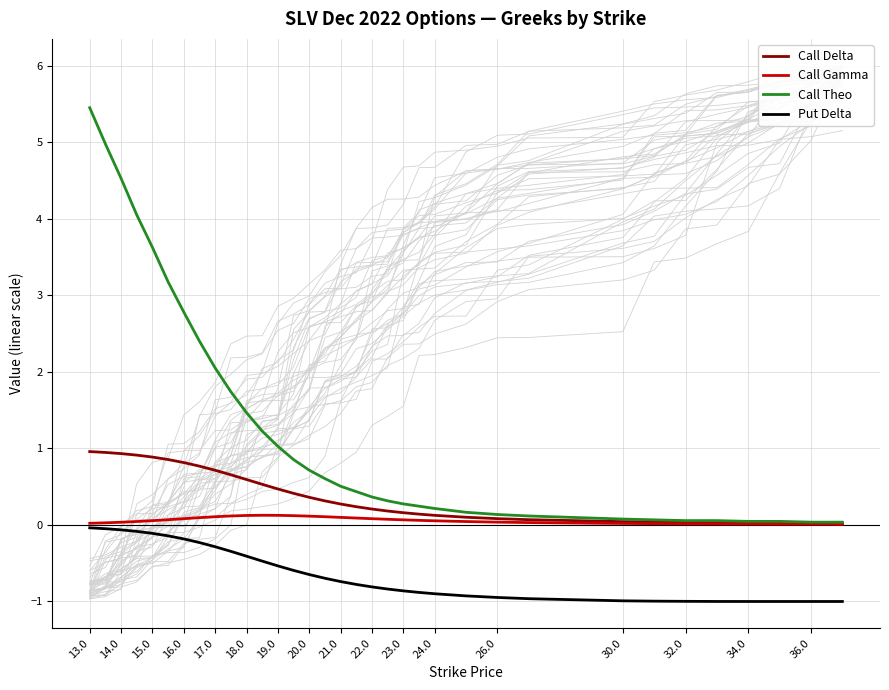

At how many categories does at least one series exceed 1?

13